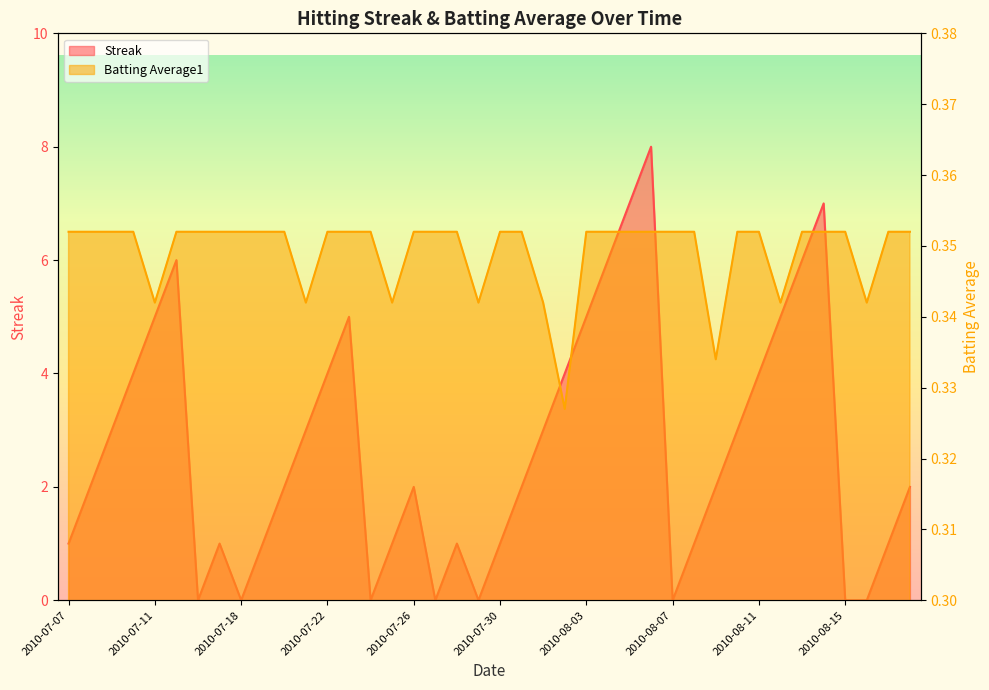

How many lines are shown in the chart?

2